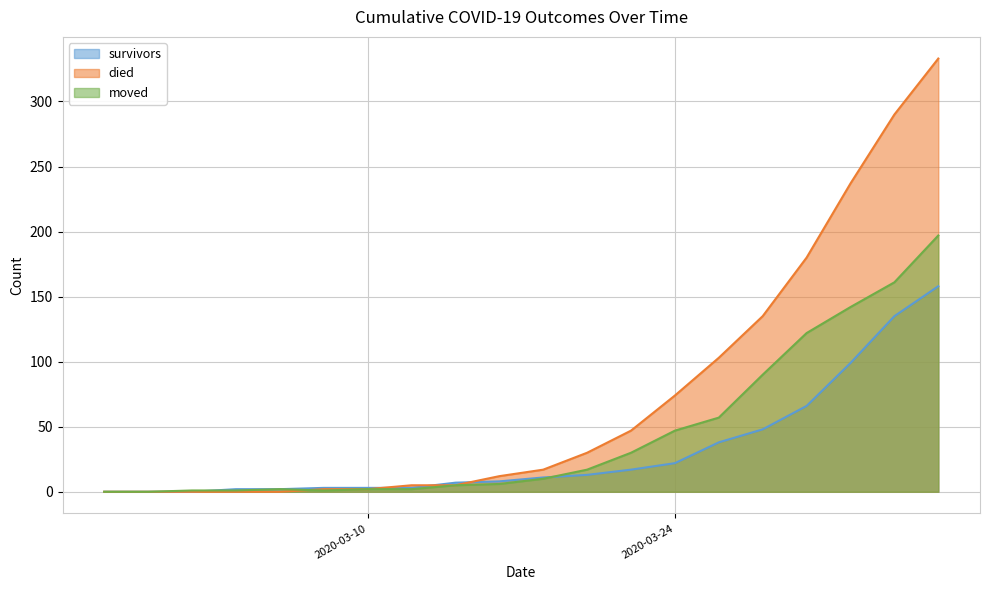

What is the difference between the maximum and second lowest values in the moved series?

197